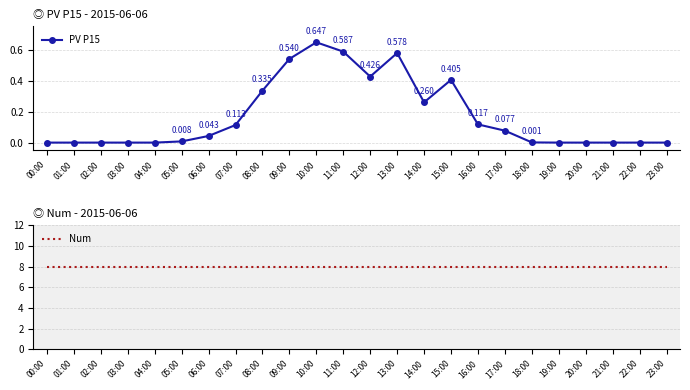

List the series in order of their peak value, lowest first.

PV P15, Num